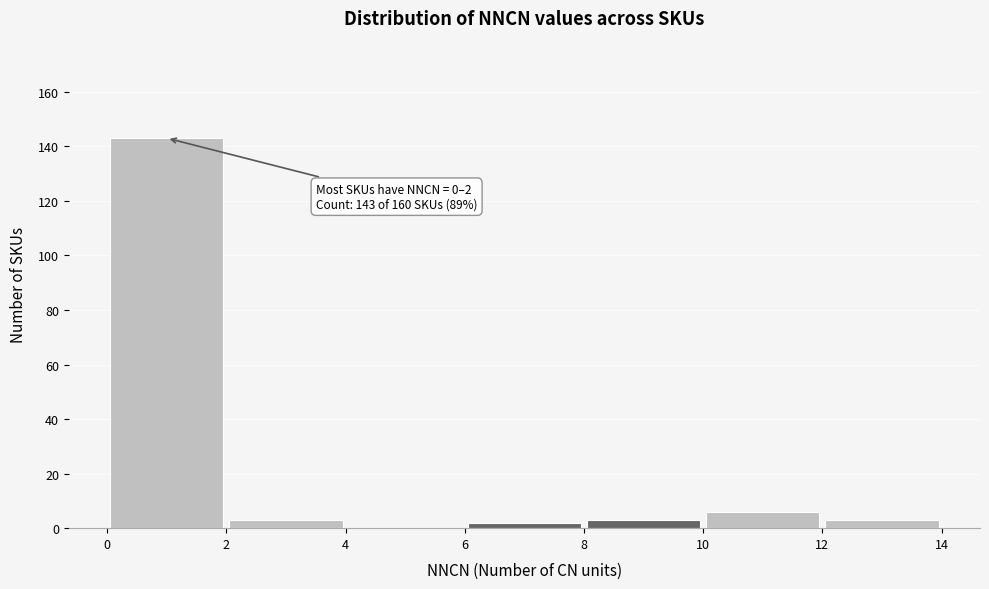

Over which range of the x-axis is the bar tallest?

0 to 2